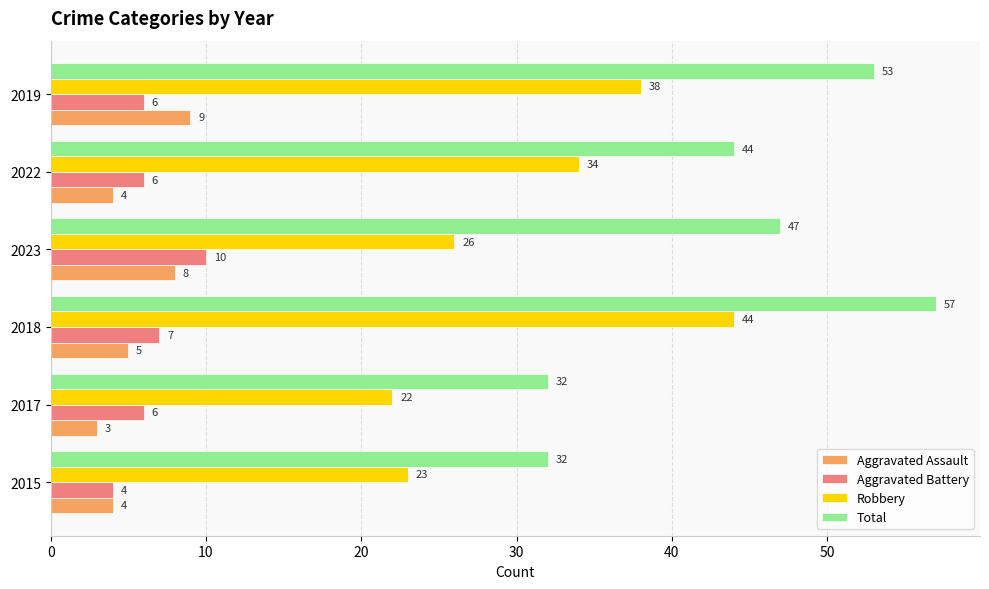

Read the Aggravated Battery value at 2022.

6